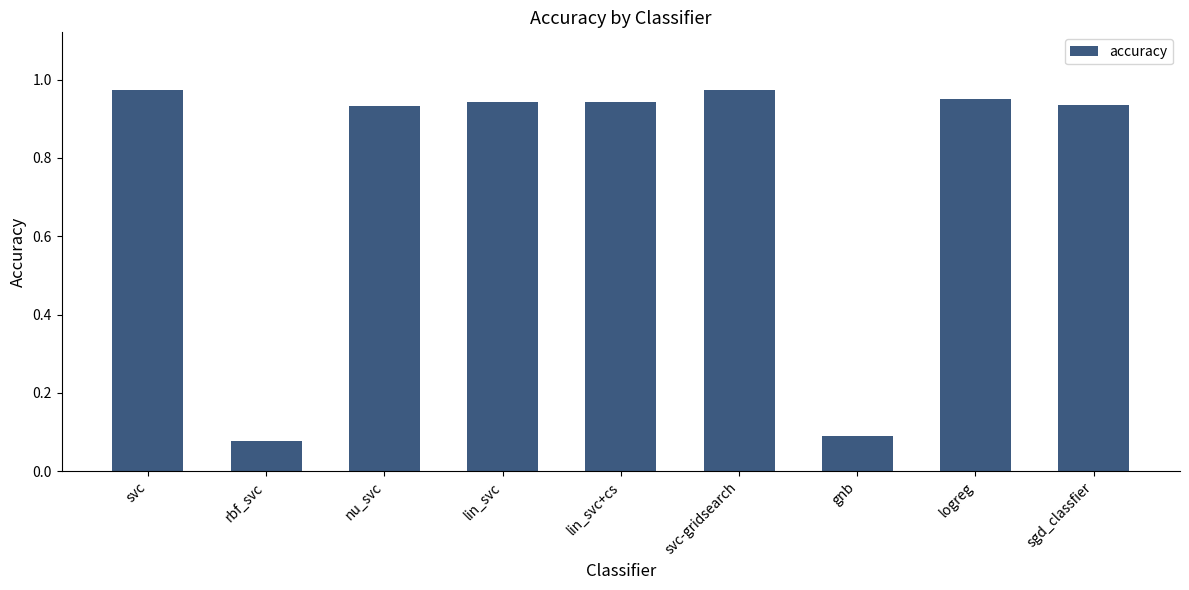

What is the label of the 5th bar from the left?

lin_svc+cs